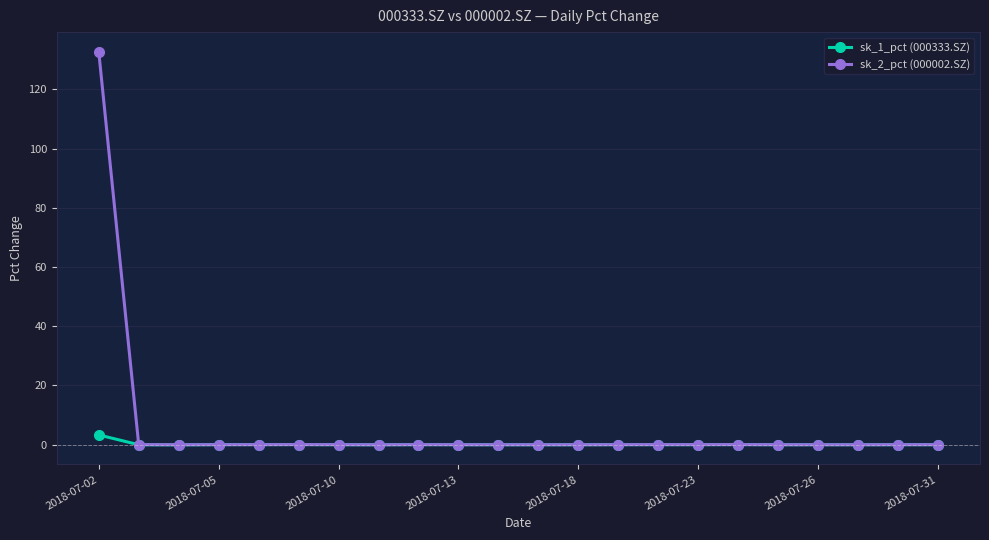

Is this an area chart (filled region under the line)?

No